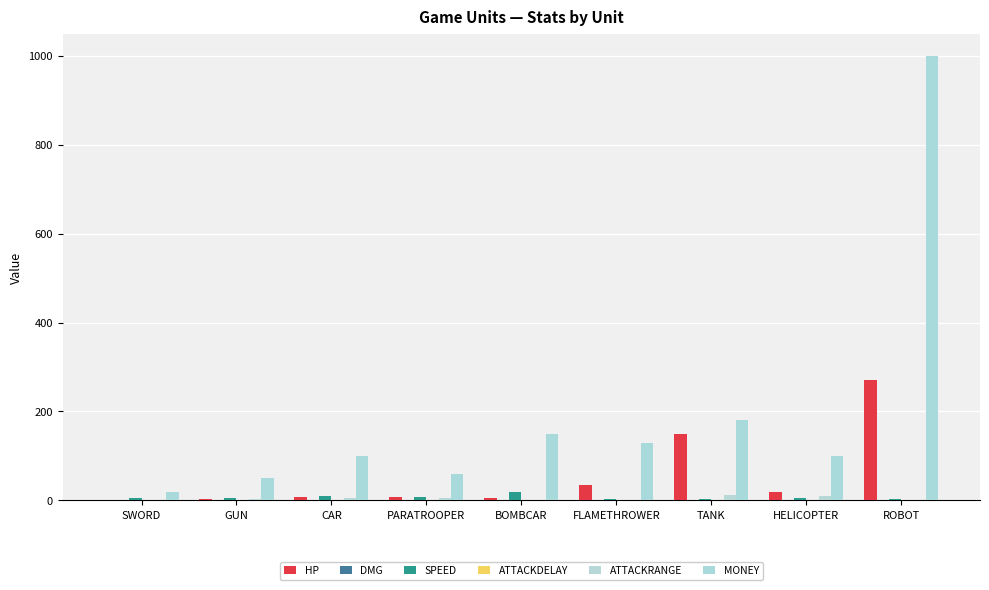

Between SWORD and CAR, which is larger?

CAR